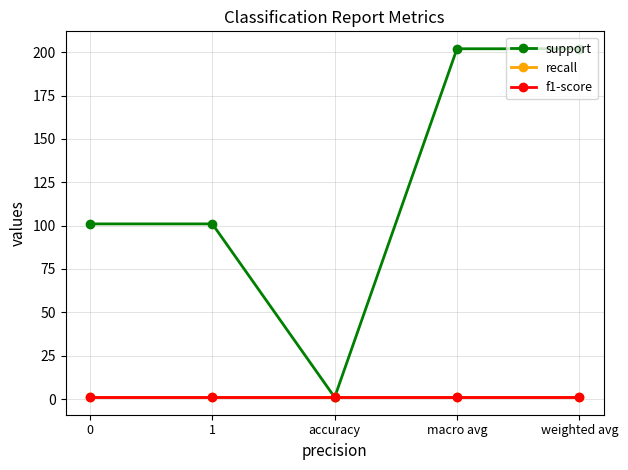

Does the chart have visible grid lines?

Yes